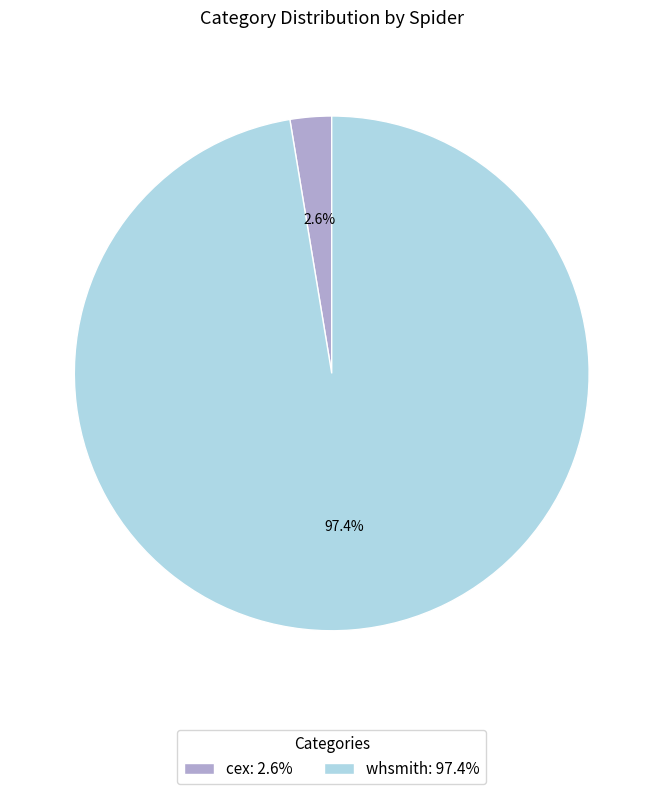

What is the total percentage of whsmith and cex?

100.0%